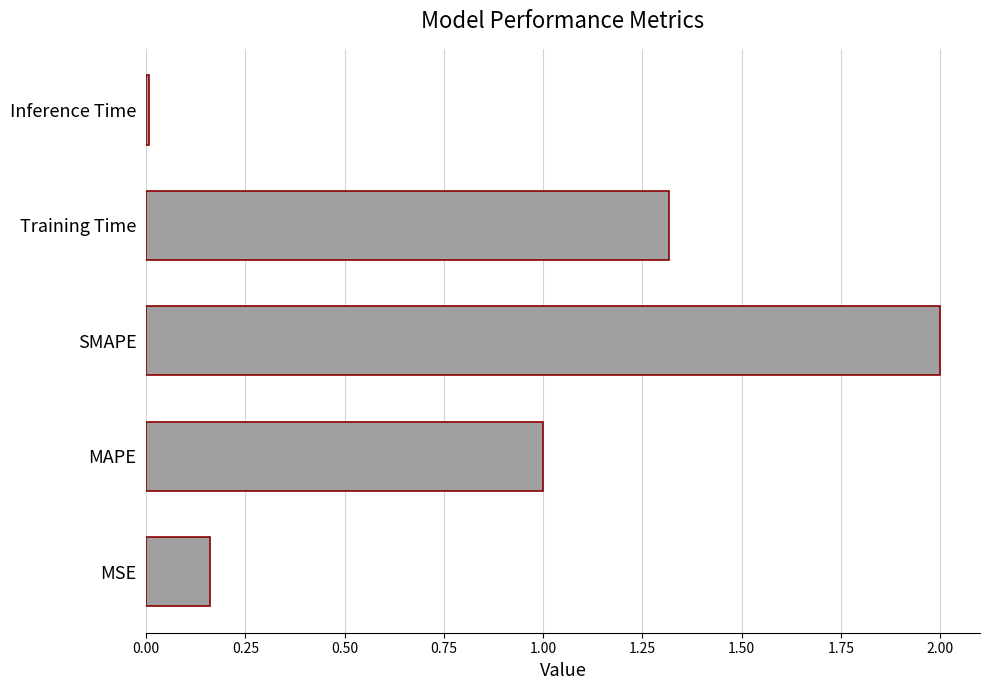

Where is the data nearest to the value 1?

MAPE